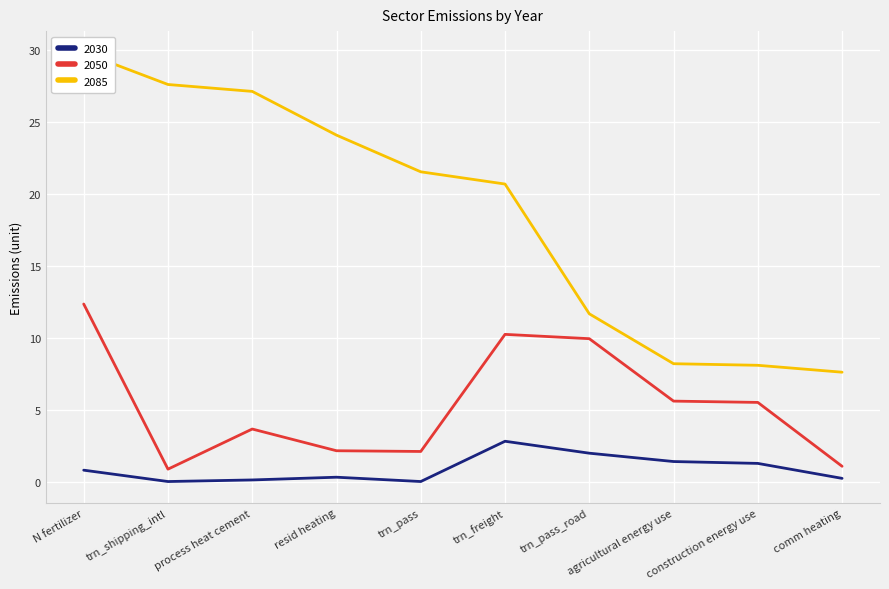

List the series in order of their overall mean, lowest first.

2030, 2050, 2085